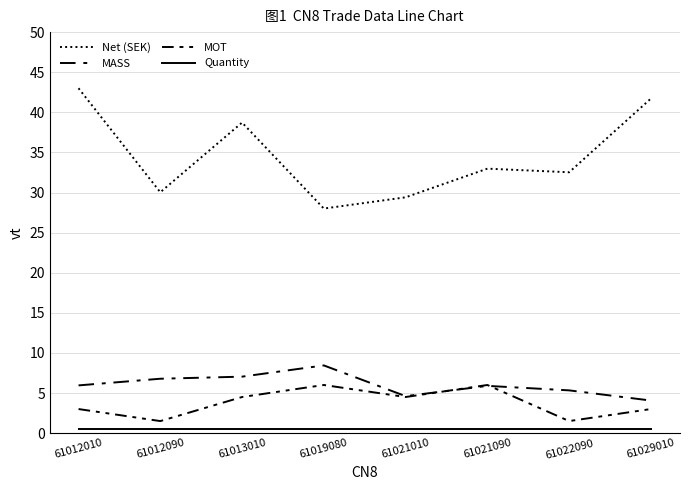

True or false: MASS and Quantity cross at least once.

False